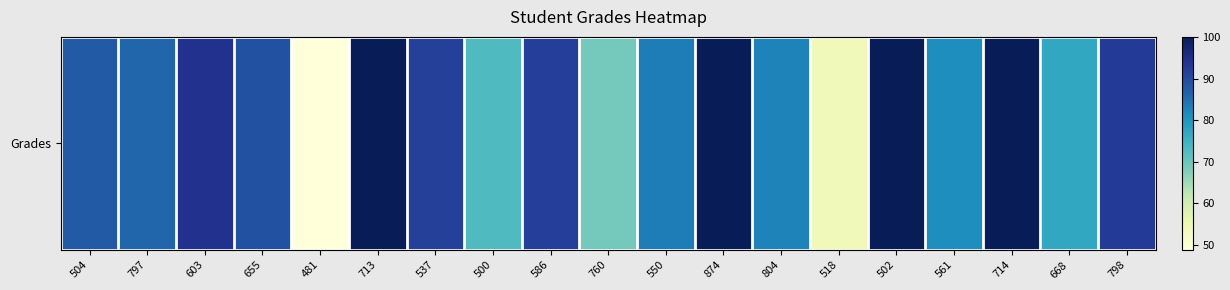

List the labels in order of value, smallest first.

481, 518, 760, 500, 668, 561, 804, 550, 797, 504, 655, 537, 586, 798, 603, 713, 874, 502, 714